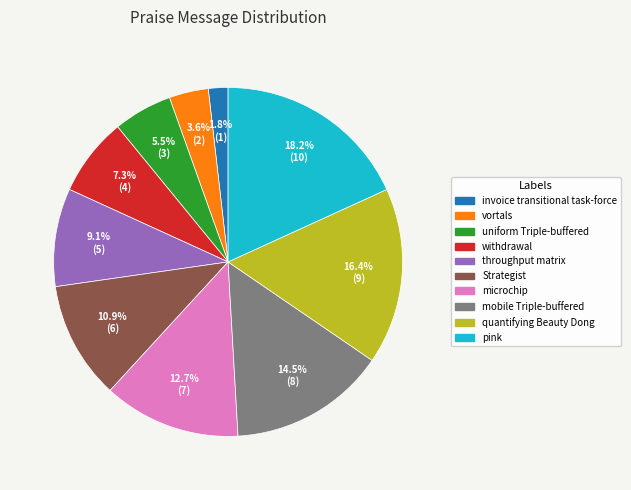

To the nearest percent, what is the combined percentage of quantifying Beauty Dong and withdrawal?

24%